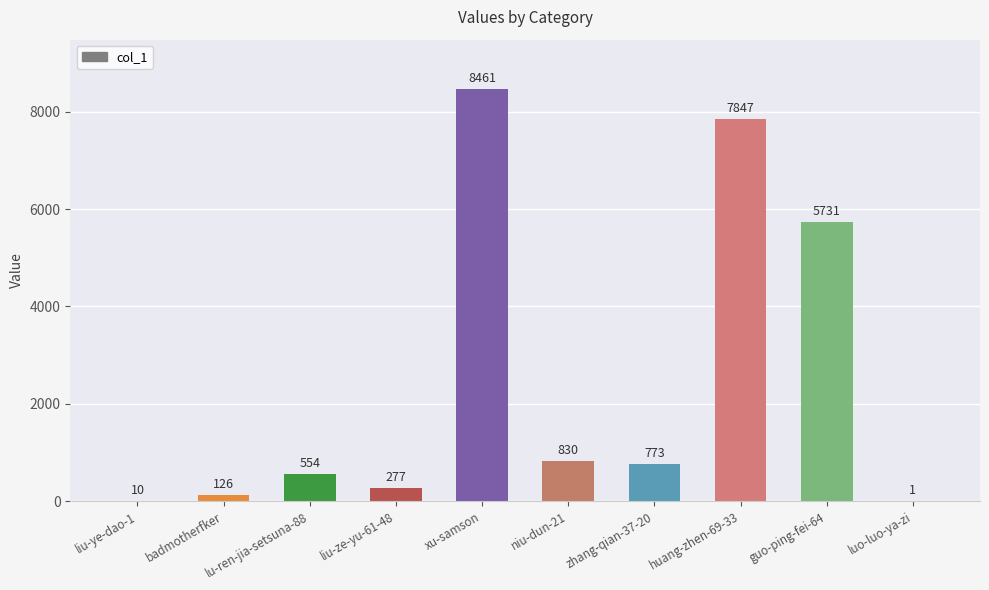

Count the number of categories in the chart.

10